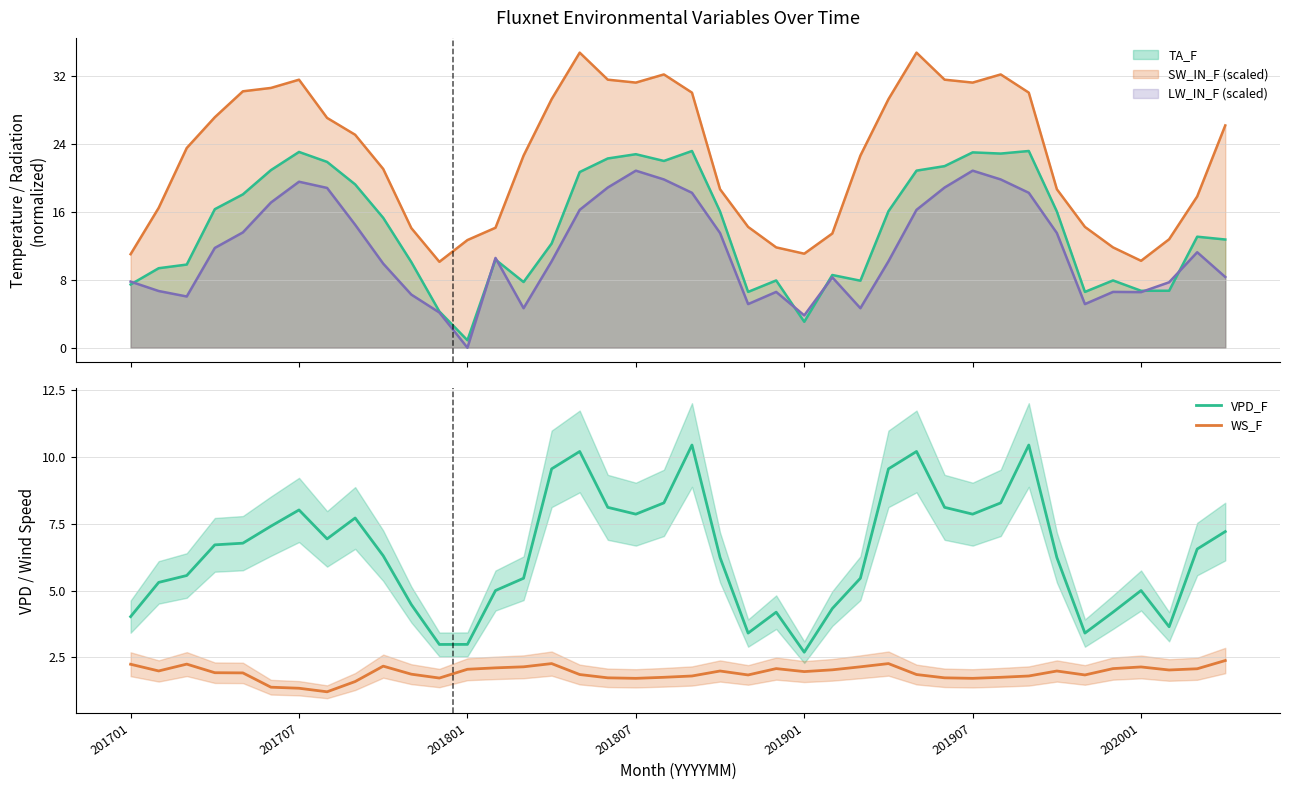

What is the difference between the maximum and minimum values in the VPD_F series?

7.8